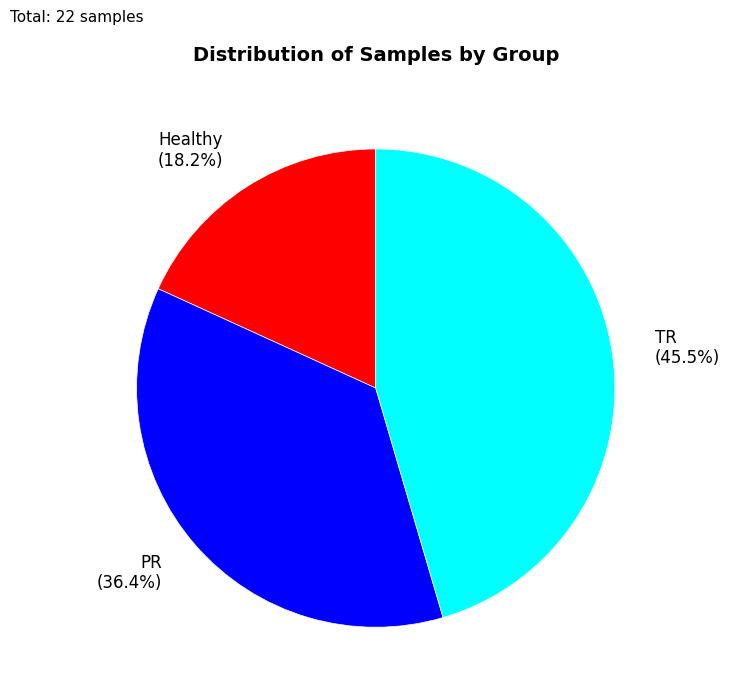

Between Healthy and TR, which is larger?

TR